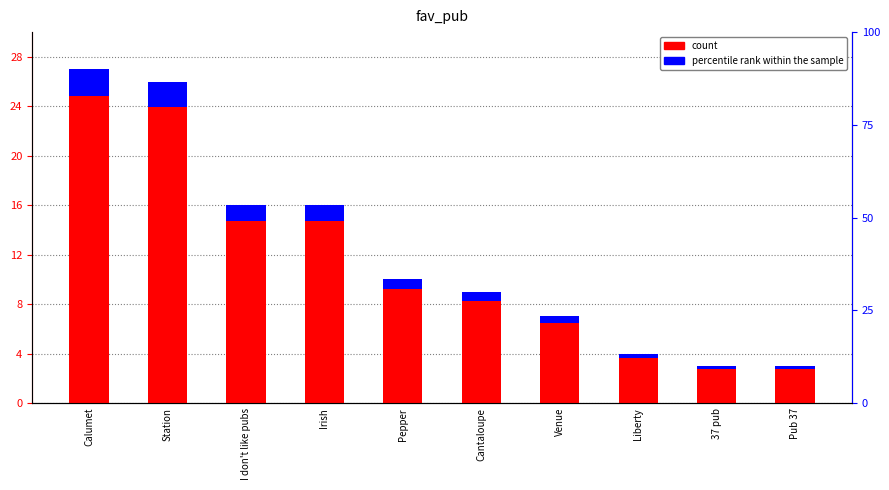

Between I don't like pubs and Venue, which is larger?

I don't like pubs